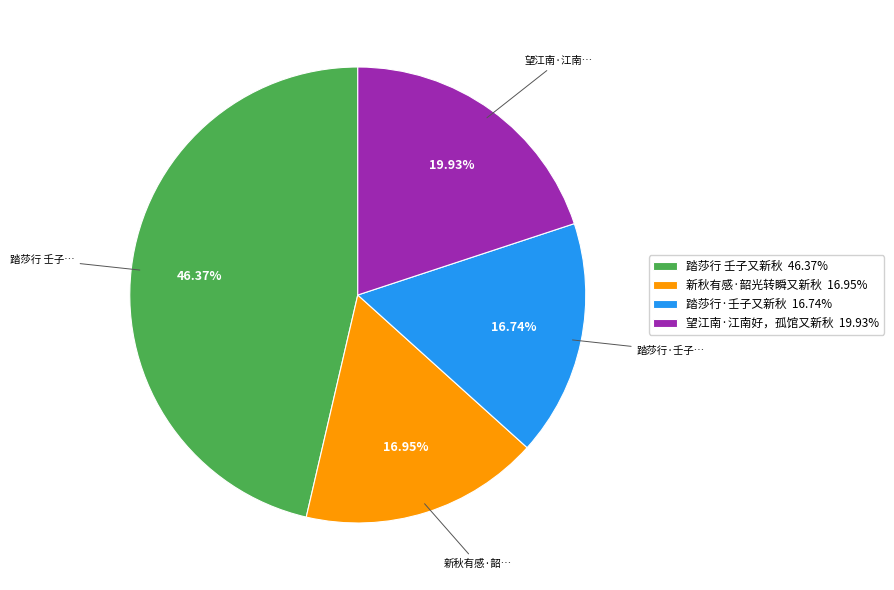

How many segments does this pie chart have?

4